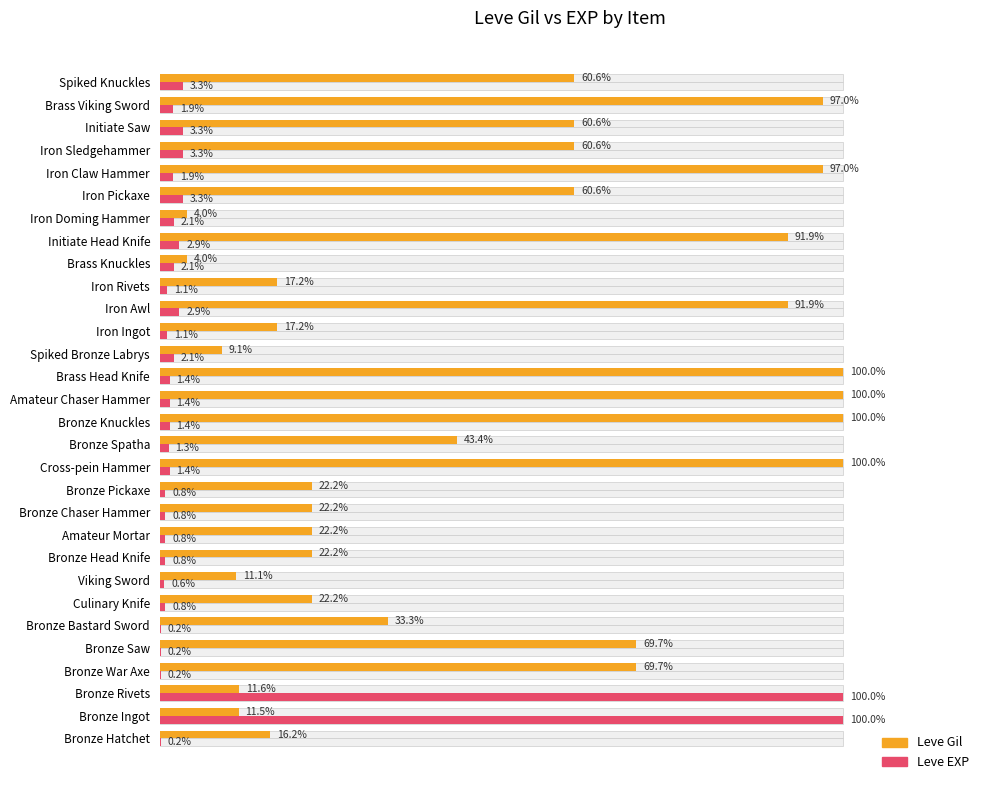

Is the value of Leve Gil at Brass Viking Sword greater than the value of Leve EXP at Viking Sword?

Yes